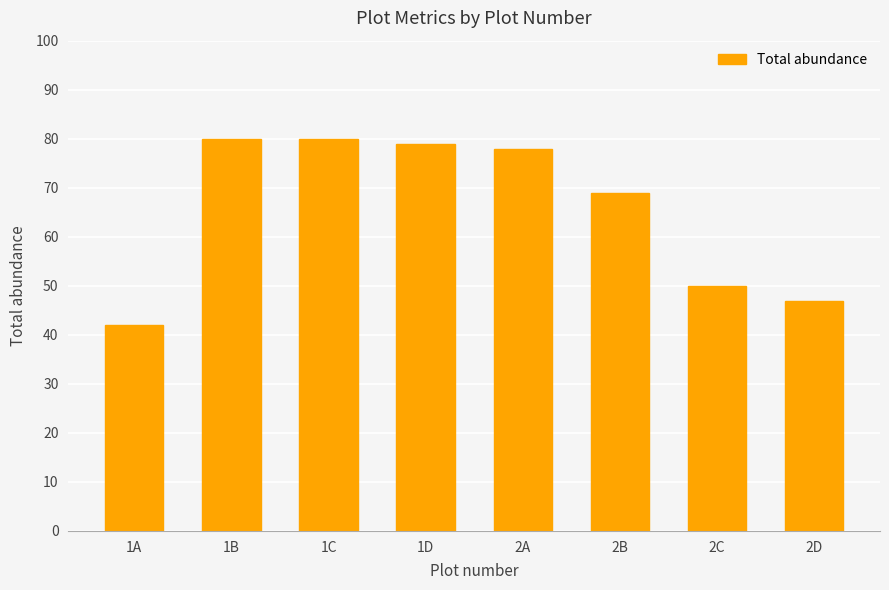

What is the difference between the second highest and minimum values?

38